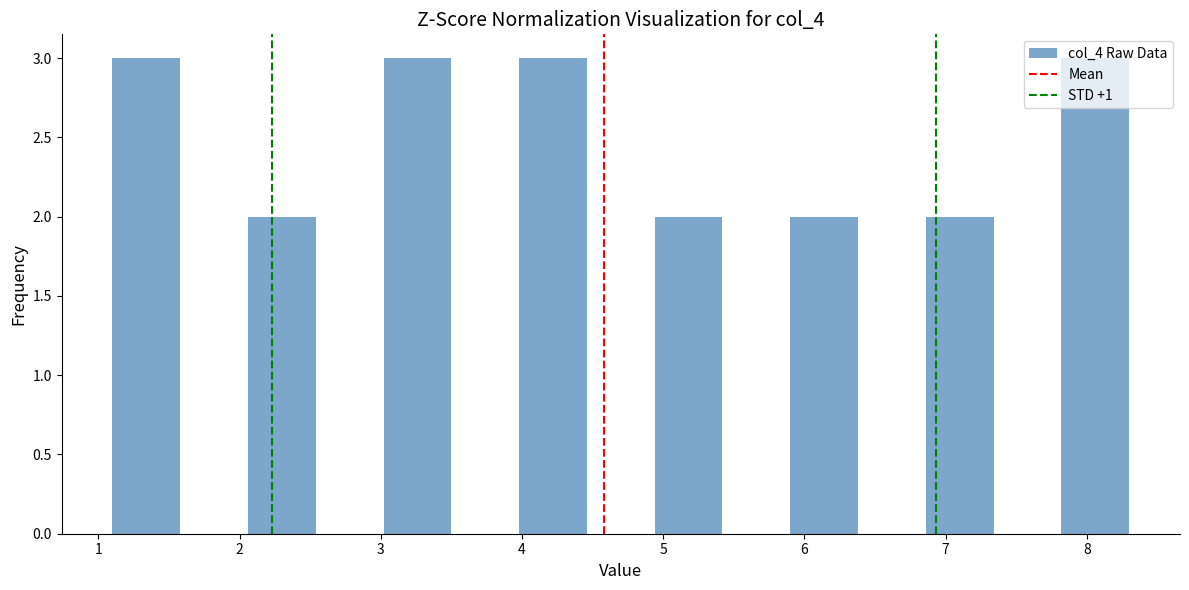

How tall is the bar that spans 5.90 to 6.38 on the x-axis? Neither the bar edges nor the heights are printed on the chart, so give them approximately, as read against the axes.

2